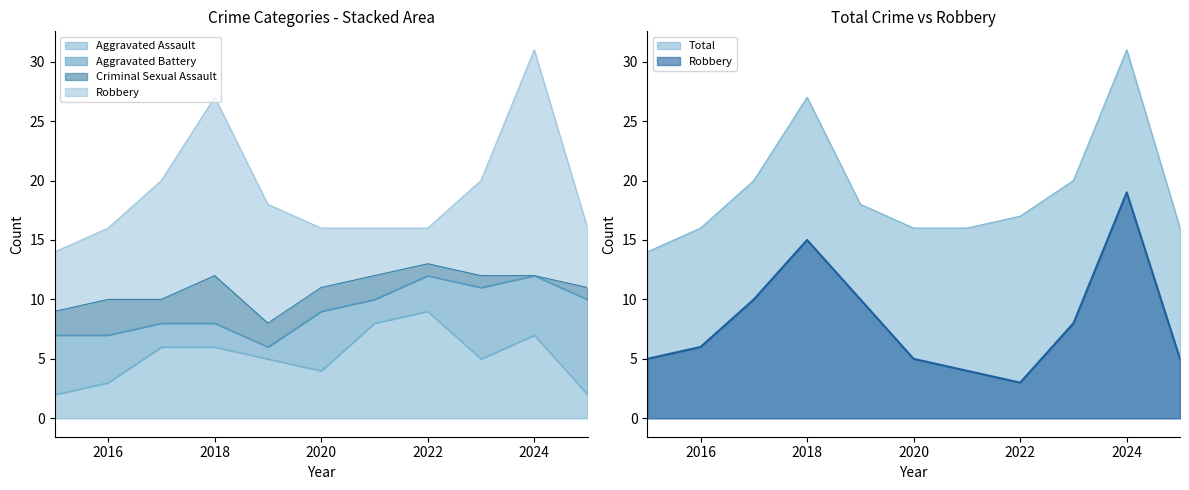

Which label corresponds to the smallest value in the chart?

2015